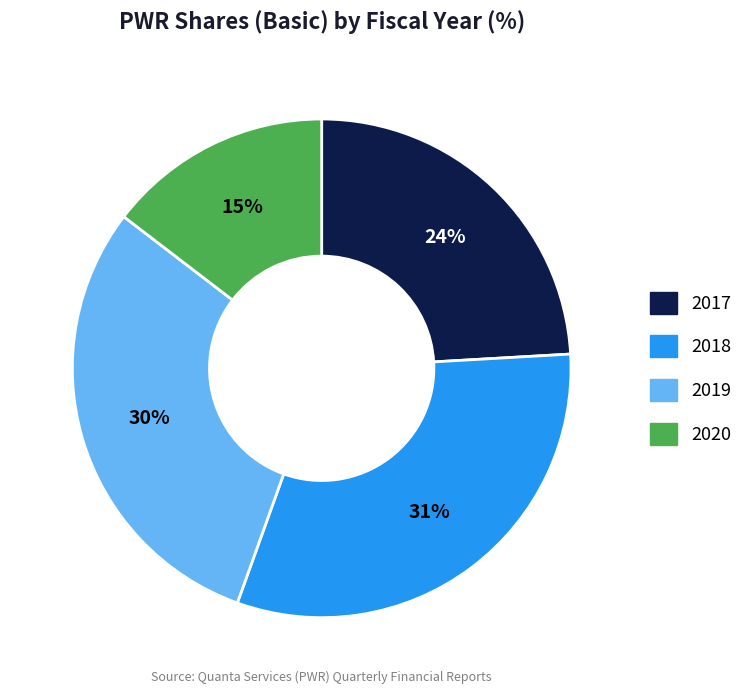

Which has a higher value, 2019 or 2020?

2019